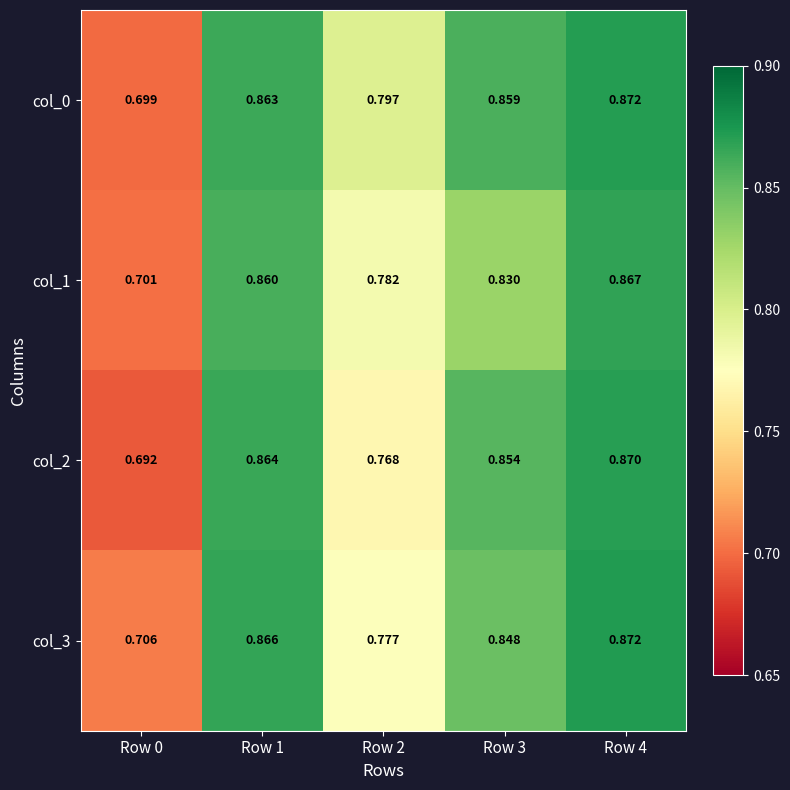

Between Row 0 and Row 1, which series saw the biggest shift?

col_2